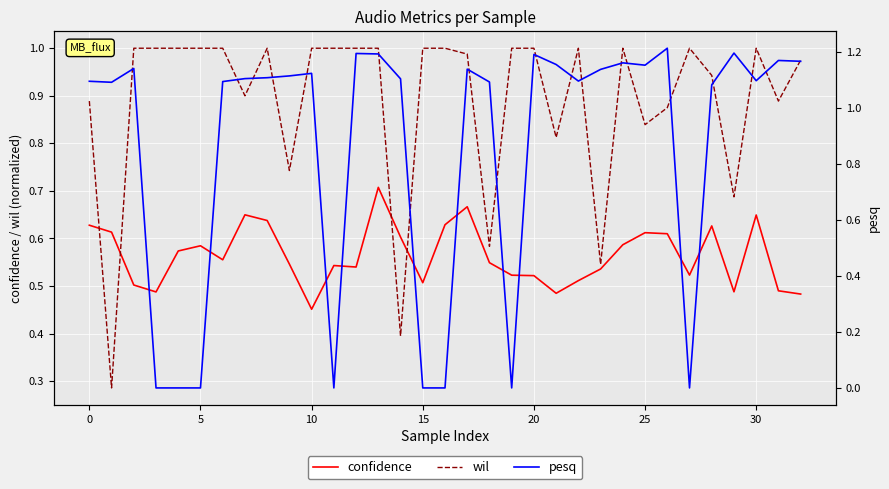

Which series ends up on top after the final intersection of confidence and wil?

wil